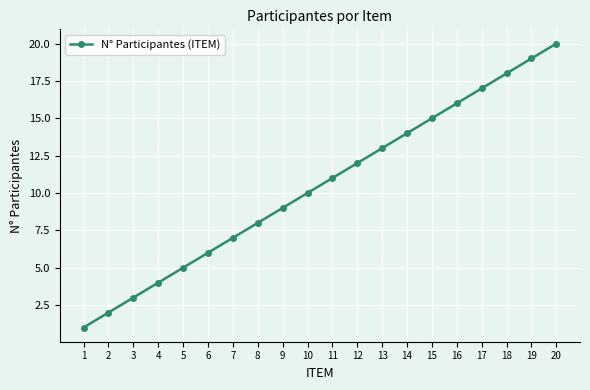

What is the change in value from 16 to 18?

+2